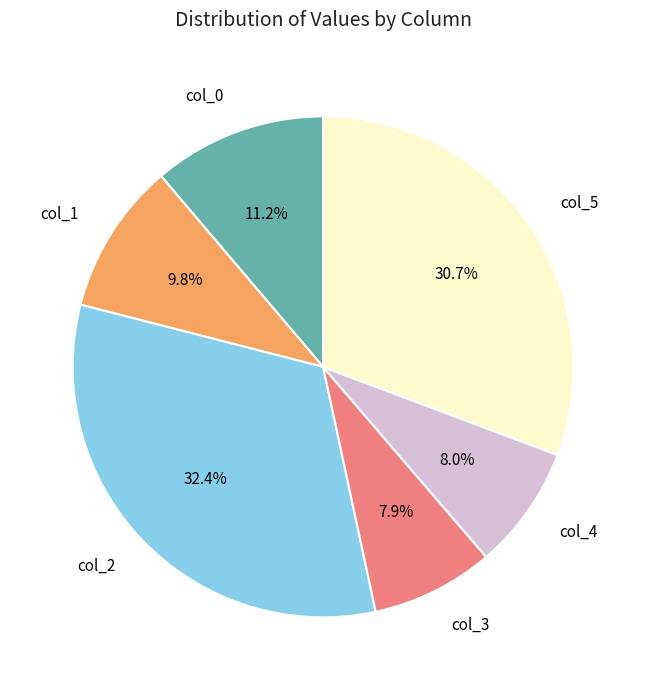

What portion of the pie excludes col_2?

67.6%